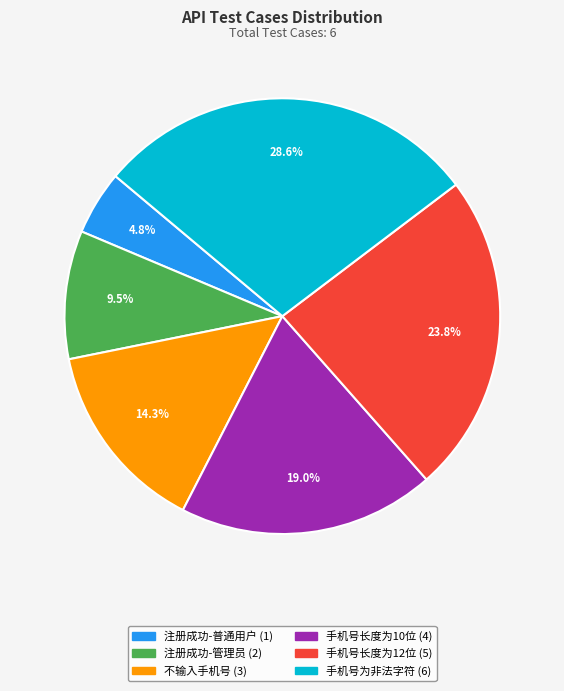

What percentage is the 注册成功-普通用户 slice, to the nearest percent?

5%